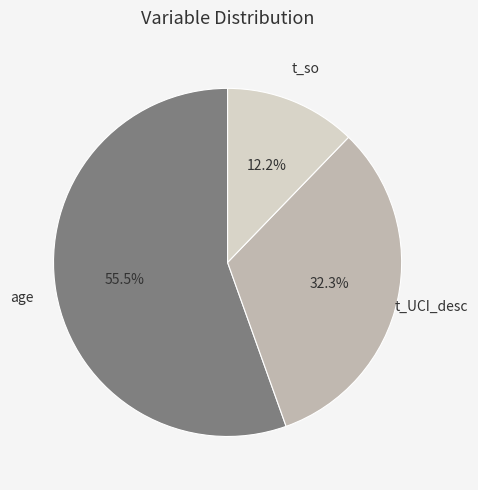

Is there a majority slice in this chart?

Yes